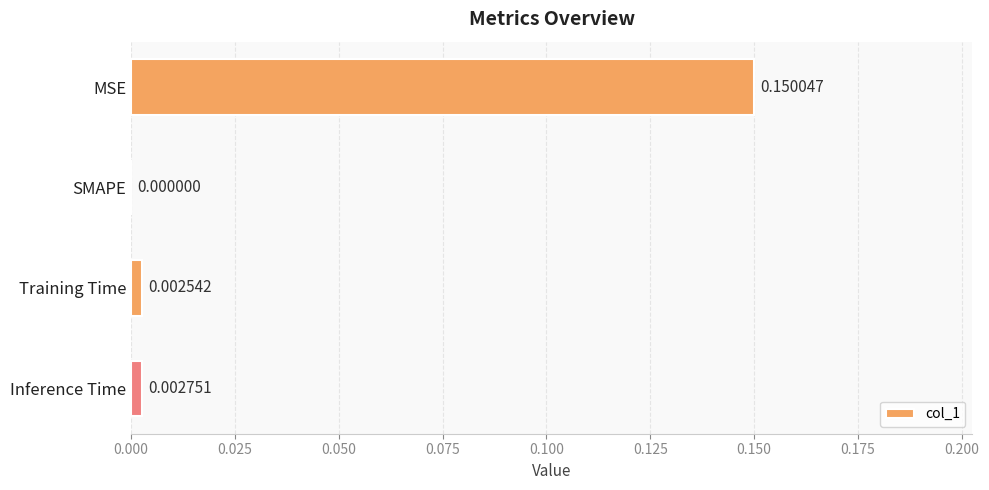

Are the bars horizontal?

Yes